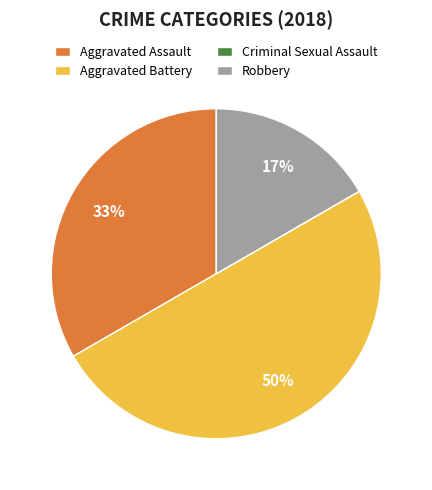

To the nearest percent, what percentage of the pie is Robbery?

17%